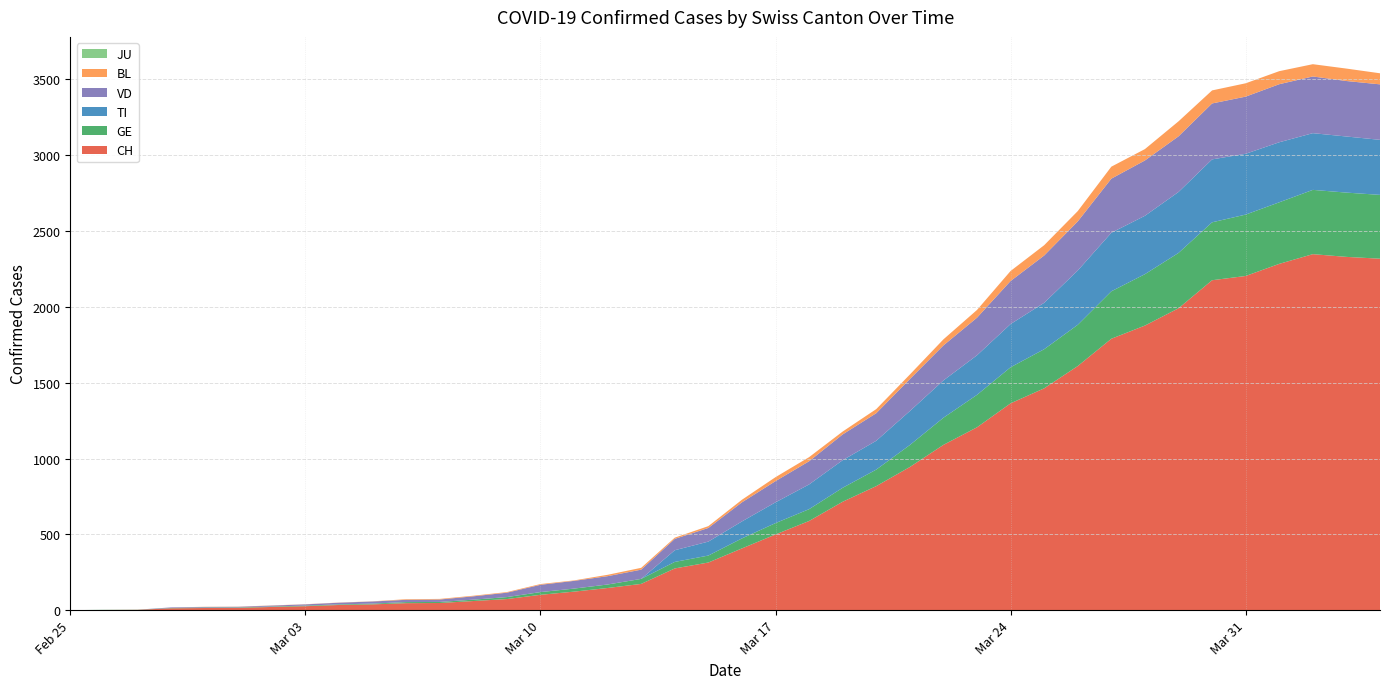

Reading left to right, transcribe all the data shown in this chart.

CH: 0	1	2	12	14	15	21	26	34	38	46	47	60	73	101	122	146	173	275	314	407	499	588	715	818	944	1090	1206	1364	1463	1610	1790	1877	1991	2176	2204	2284	2348	2330	2318
GE: 0	1	1	2	3	3	3	4	4	5	7	7	9	13	18	20	23	33	43	46	66	75	78	92	109	145	179	214	238	258	272	313	339	365	382	405	406	424	424	421
TI: 0	0	0	0	0	0	0	0	0	0	0	0	0	0	0	0	0	0	77	92	112	137	163	182	190	224	246	261	285	306	358	386	385	402	415	401	396	374	370	363
VD: 0	0	0	4	4	4	6	8	11	14	15	16	22	29	48	51	55	61	75	90	126	140	153	170	182	211	231	248	284	312	324	357	365	367	369	377	383	374	366	366
BL: 0	0	0	0	1	1	1	1	1	1	4	4	4	4	5	3	9	12	8	12	17	26	27	19	27	30	40	51	66	68	68	79	75	99	86	88	86	81	82	73
JU: 0	0	0	0	0	0	0	0	0	0	0	0	0	0	0	0	0	0	0	0	0	0	0	0	0	0	0	0	0	0	0	0	0	0	0	0	0	0	0	0